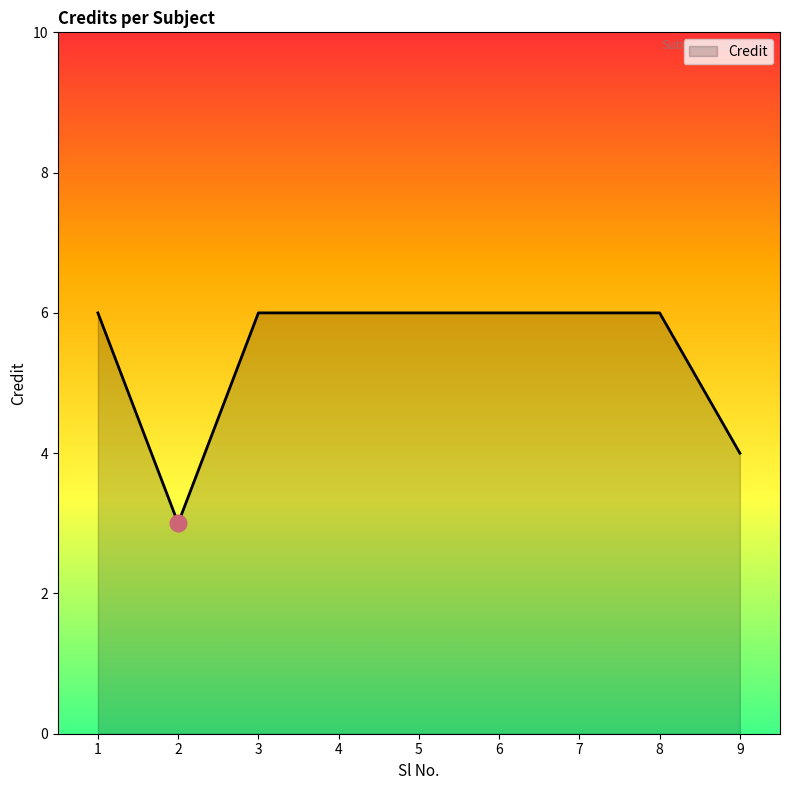

Count the number of categories in the chart.

9